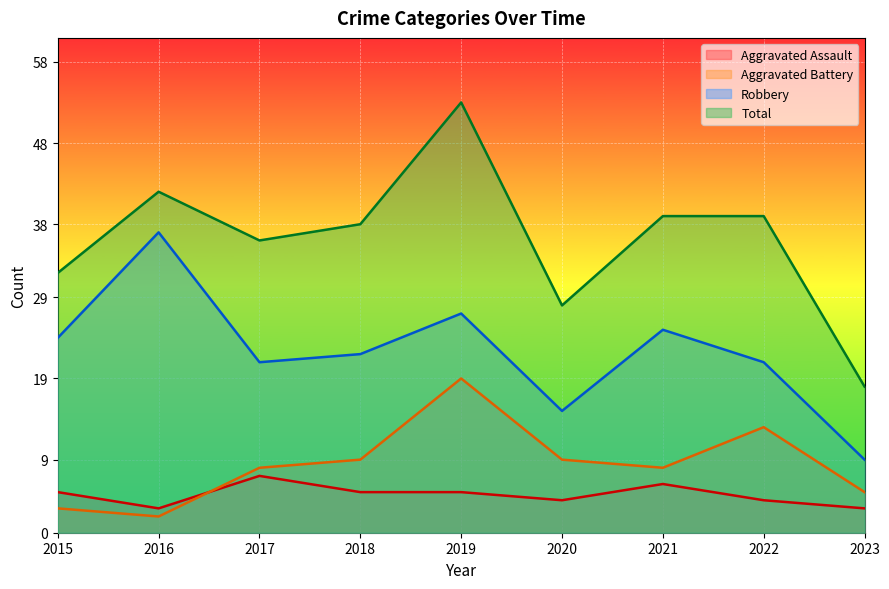

What is the average value of the Aggravated Battery series?

8